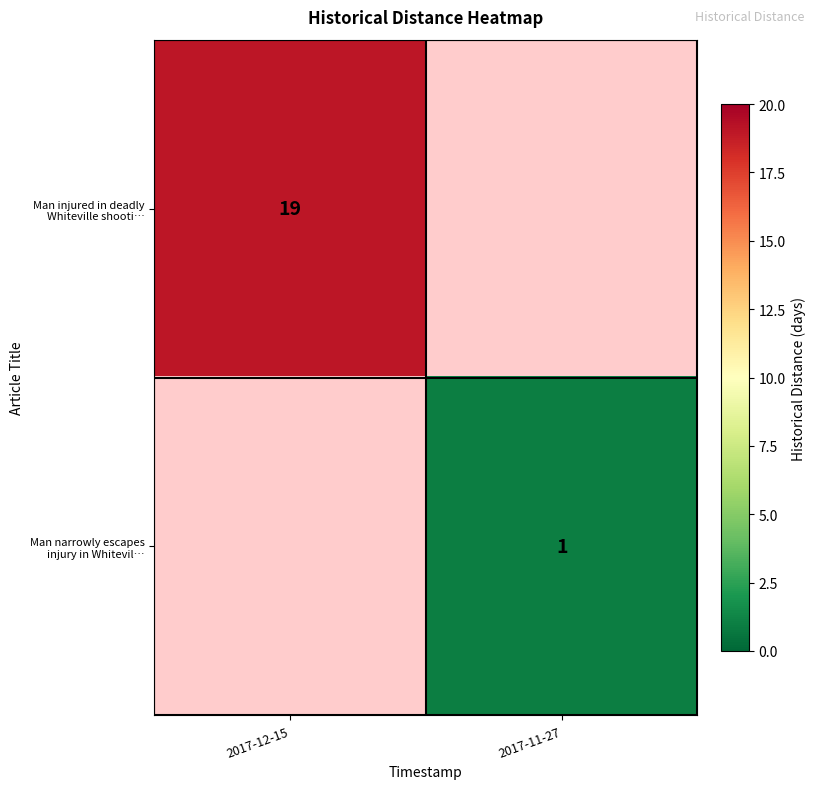

Which category has the lowest value across all series?

2017-11-27